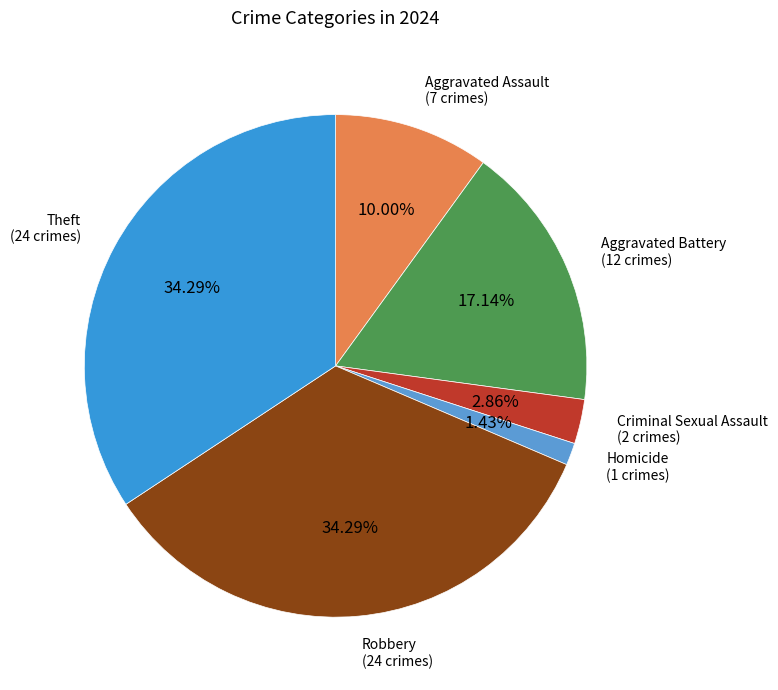

What is the smallest slice in the pie chart?

Homicide